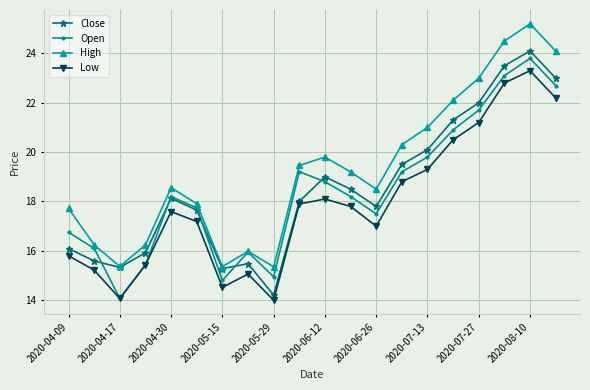

Which series has the largest total across all categories?

High